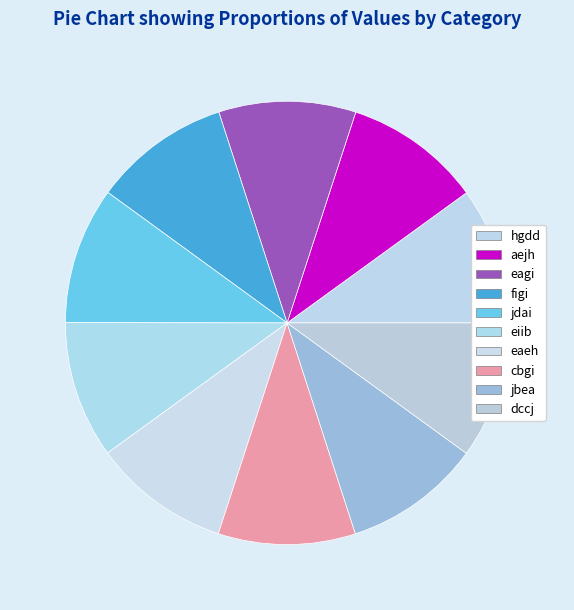

What percentage is the cbgi slice, to the nearest percent?

10%